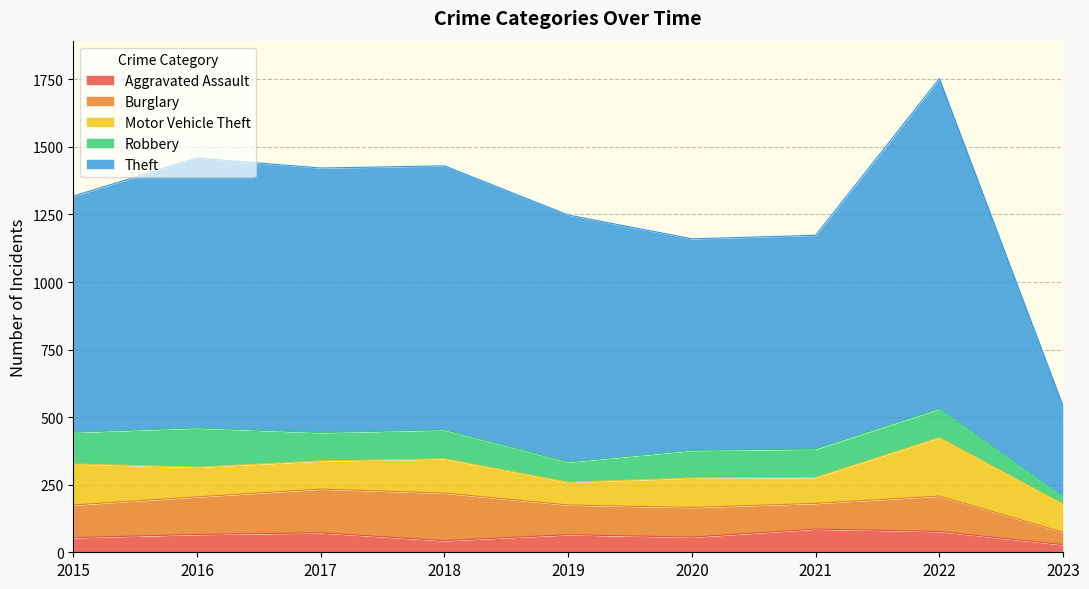

True or false: Aggravated Assault has more than 2 points higher than both neighbors.

True